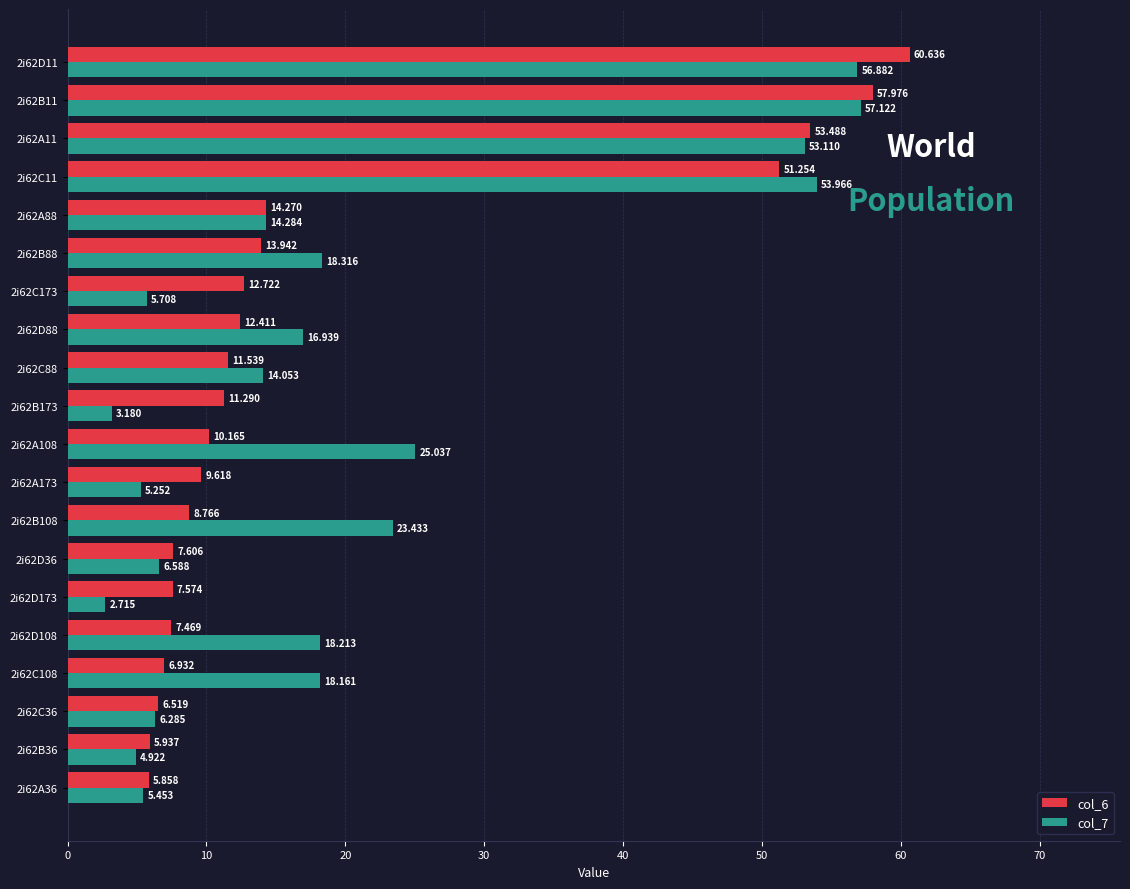

At which category is the sum across all series the highest?

2i62D11